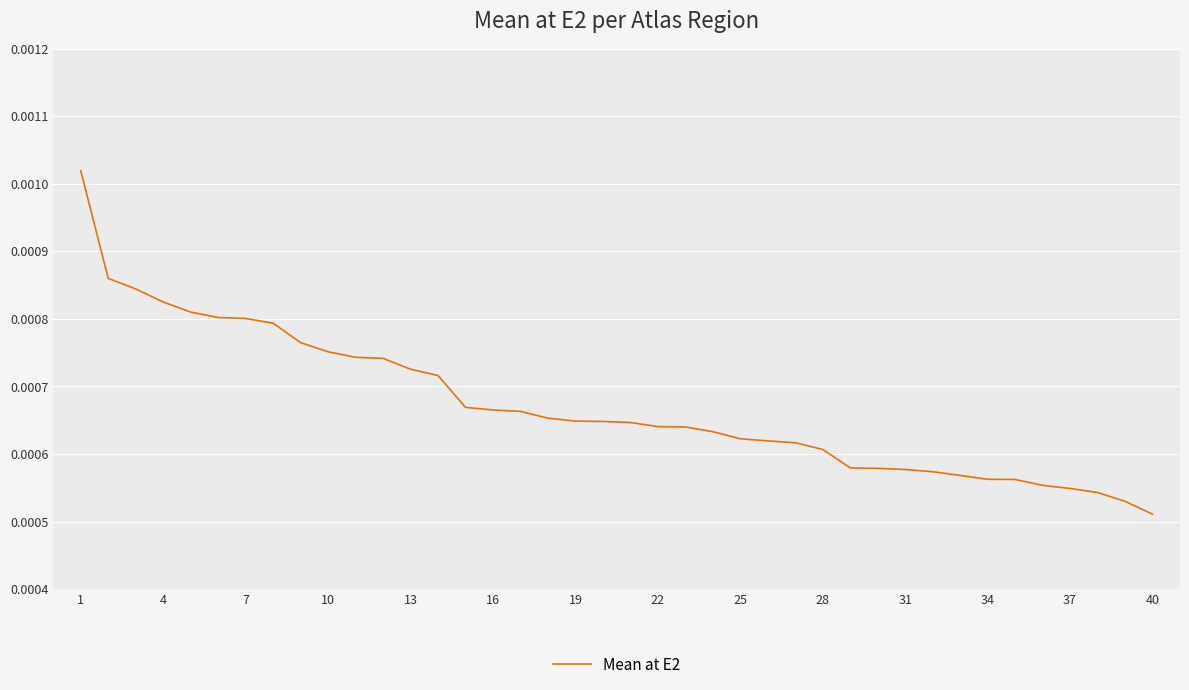

Where is the data nearest to the value 0?

40